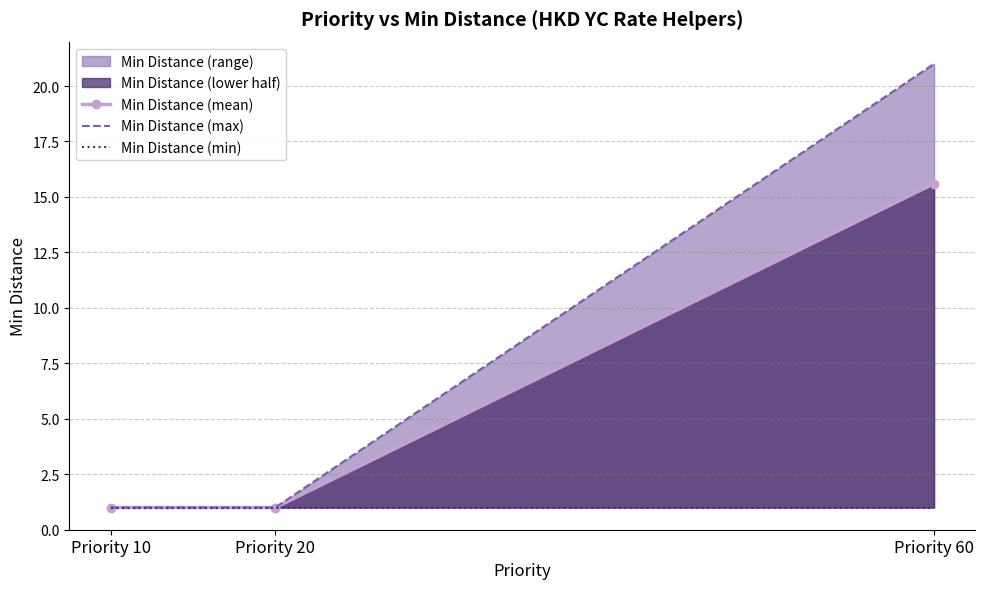

What is the value of the Min Distance (max) point at the 1st from the left?

1.0